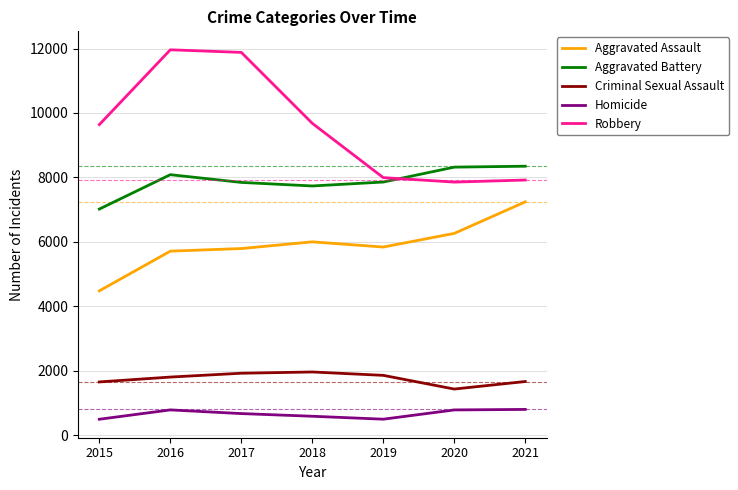

Between which two adjacent categories do Robbery and Aggravated Battery first intersect?

2019 and 2020